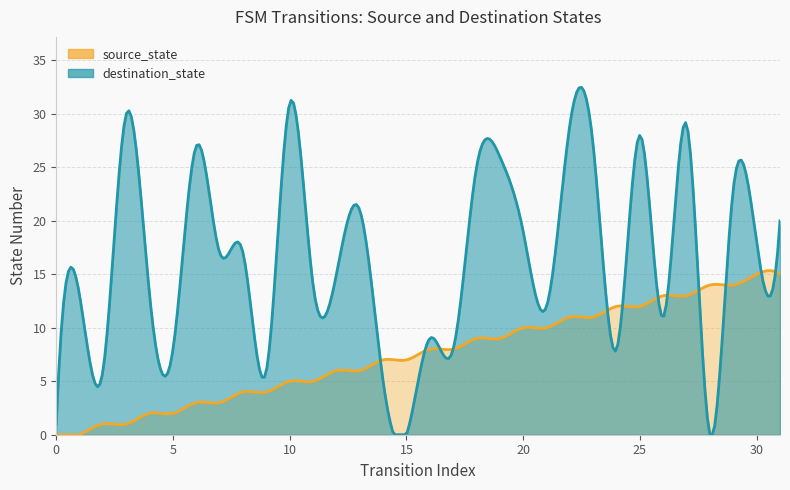

Between 6 and 22, which is larger?

22